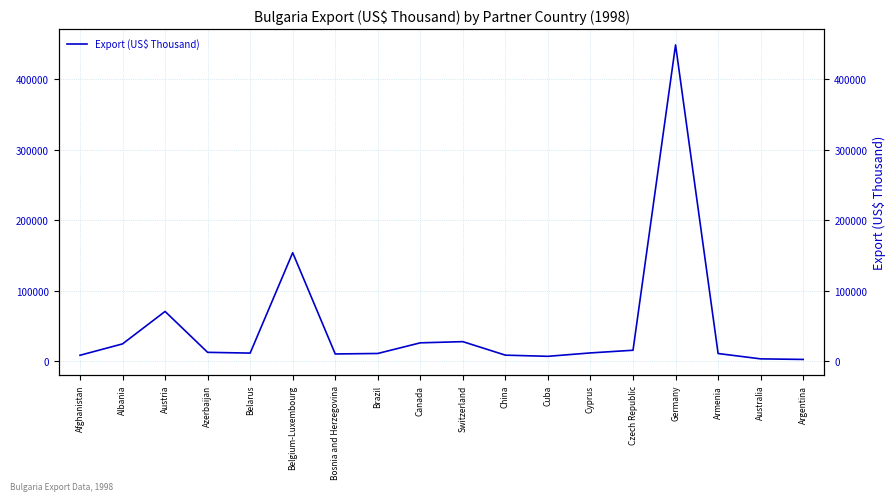

What position from the right is Germany?

4